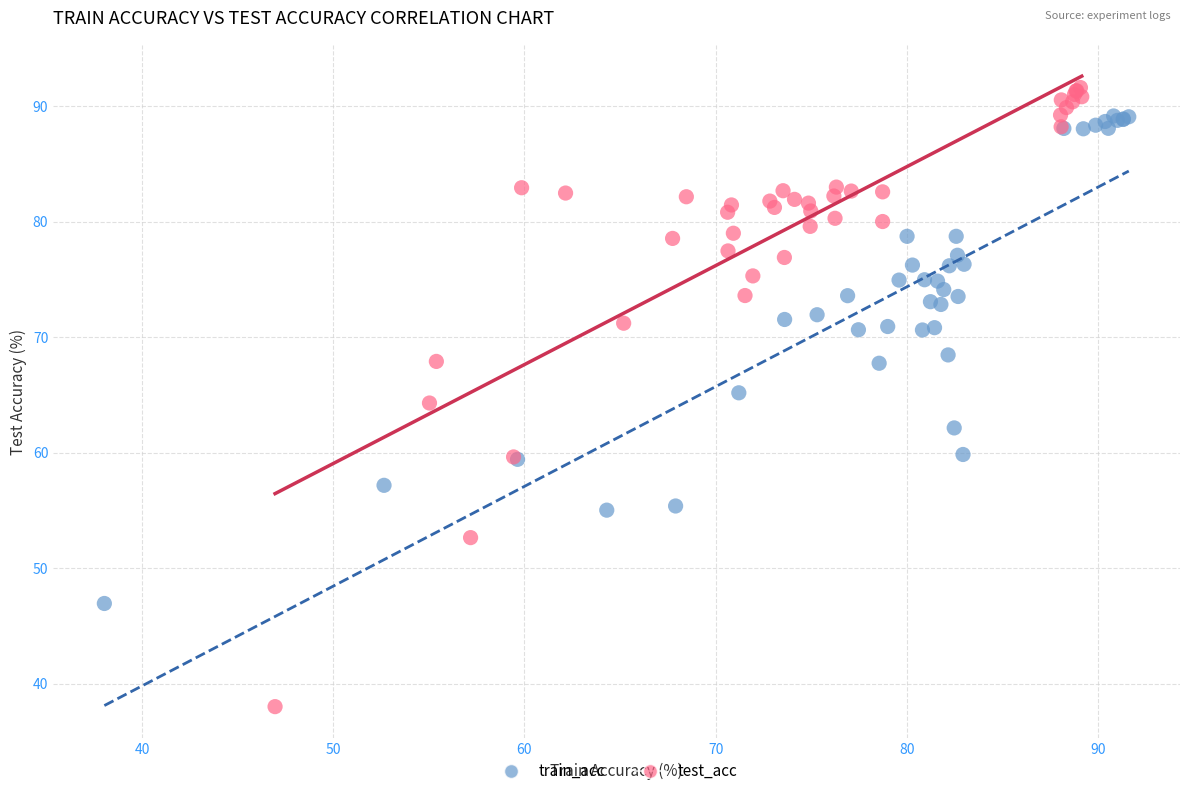

What are all the series names shown in the legend?

train_acc, test_acc